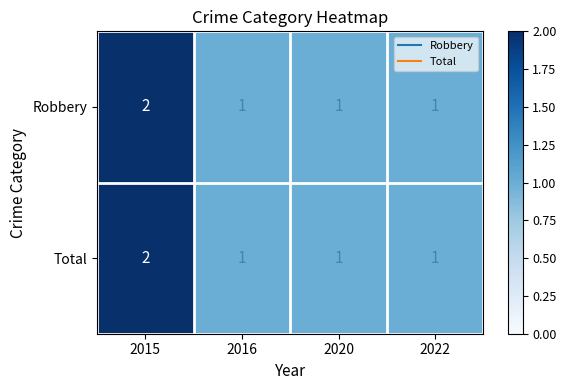

True or false: Total has a value of 1 at 2020.

True